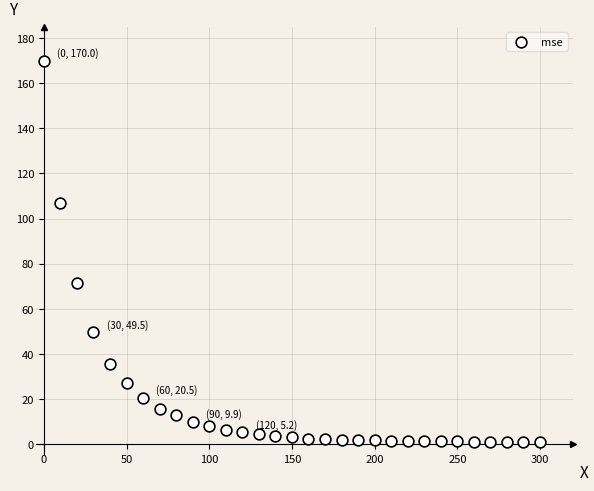

What Y value in the scatter plot is closest to 85?

71.5